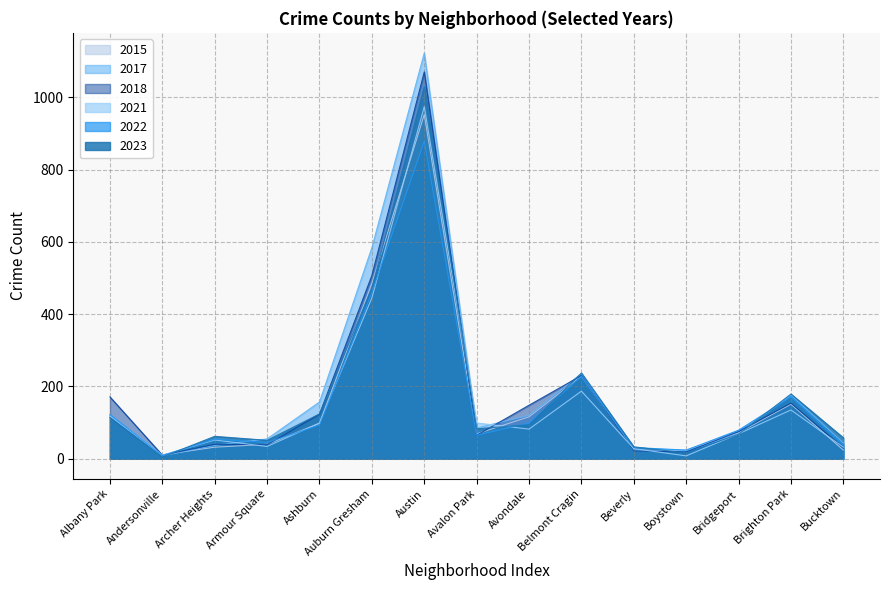

Count the number of data series in this chart.

6